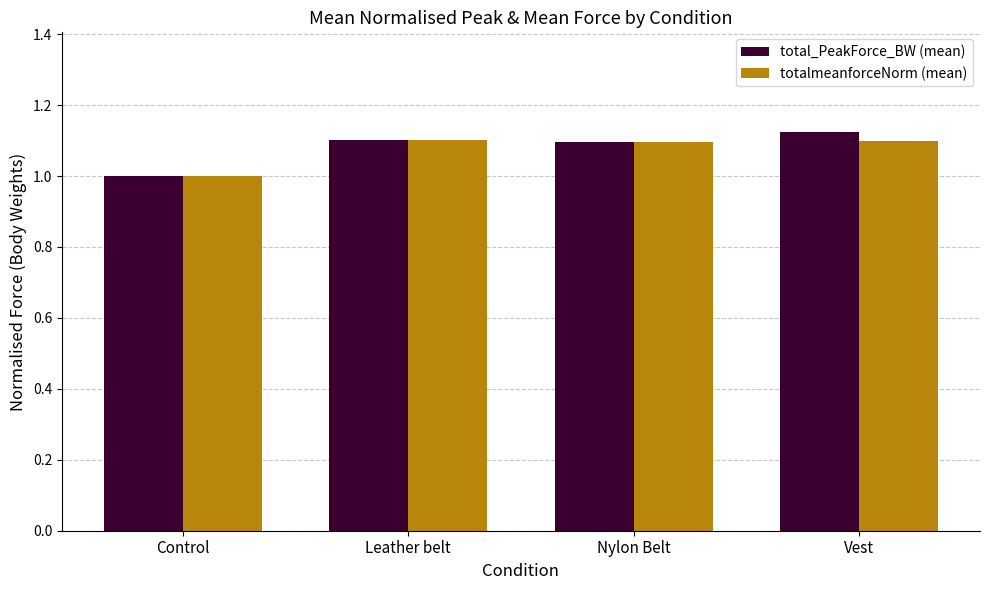

The total_PeakForce_BW (mean) series shows 0.4 at Nylon Belt. True or false?

False